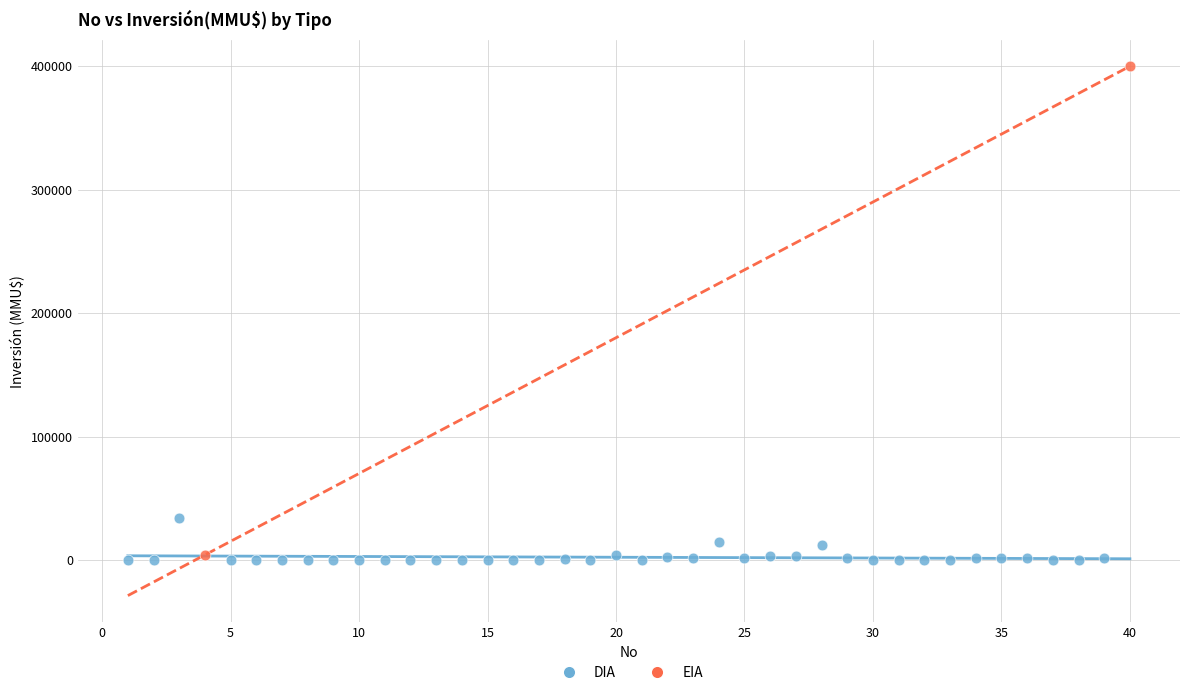

What are all the series names shown in the legend?

DIA, EIA